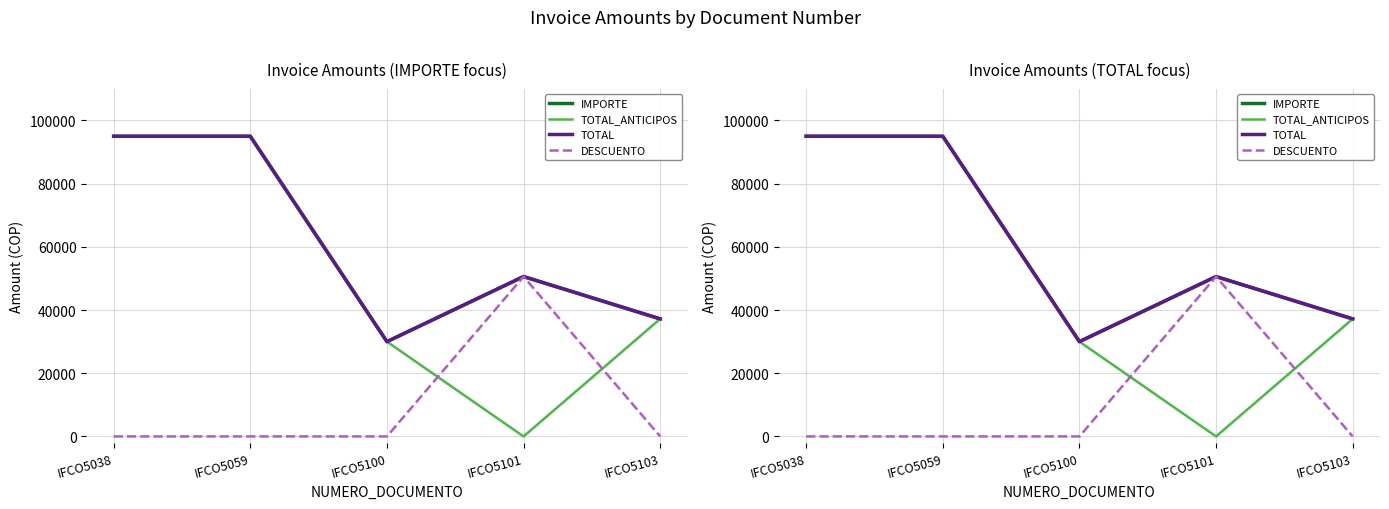

At which category does the chart reach its peak across all series?

IFCO5038